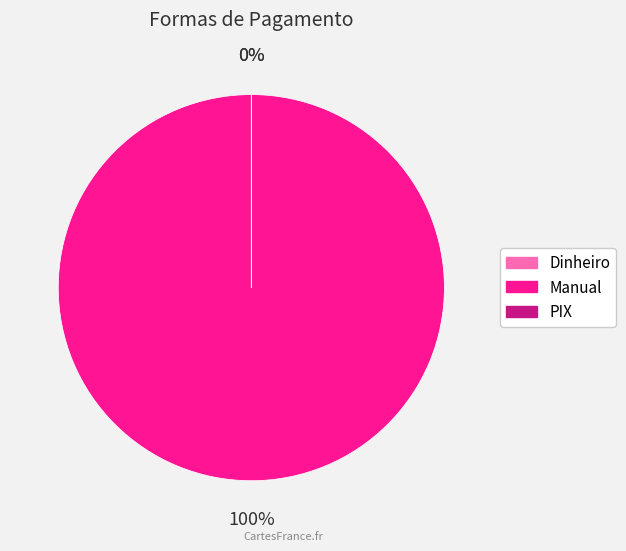

Is the sum of Dinheiro and PIX greater than half?

No